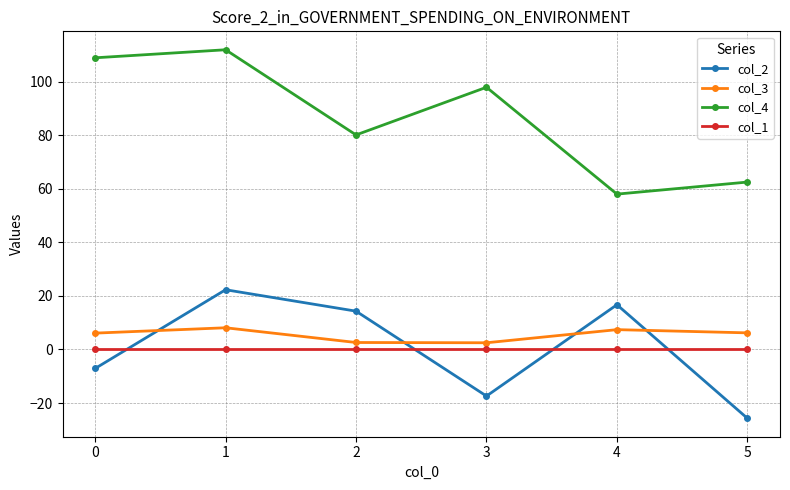

How many distinct data groups are displayed?

4